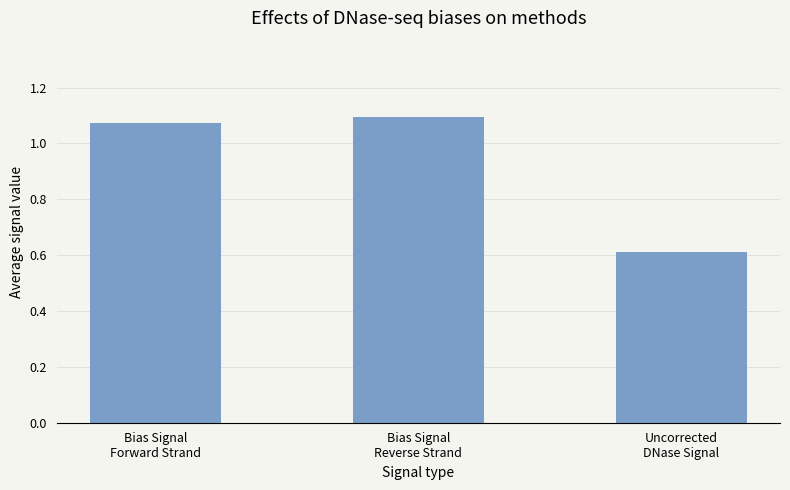

Which category has the highest value across all series?

Bias Signal
Reverse Strand